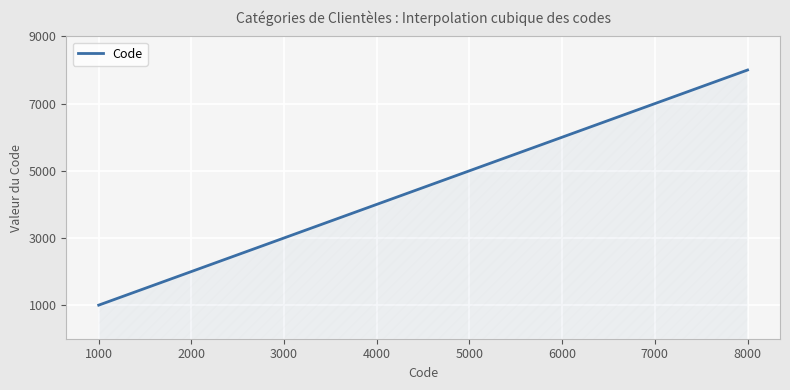

What is the smallest value displayed?

1000.0